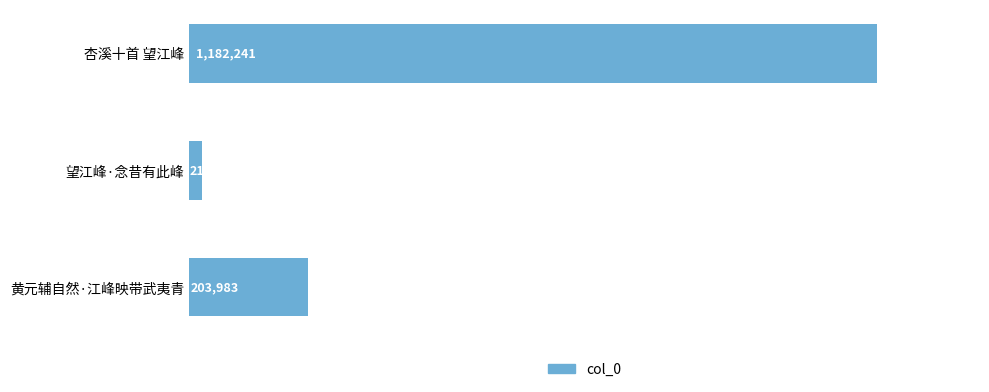

Count the number of values greater than 203983.

1